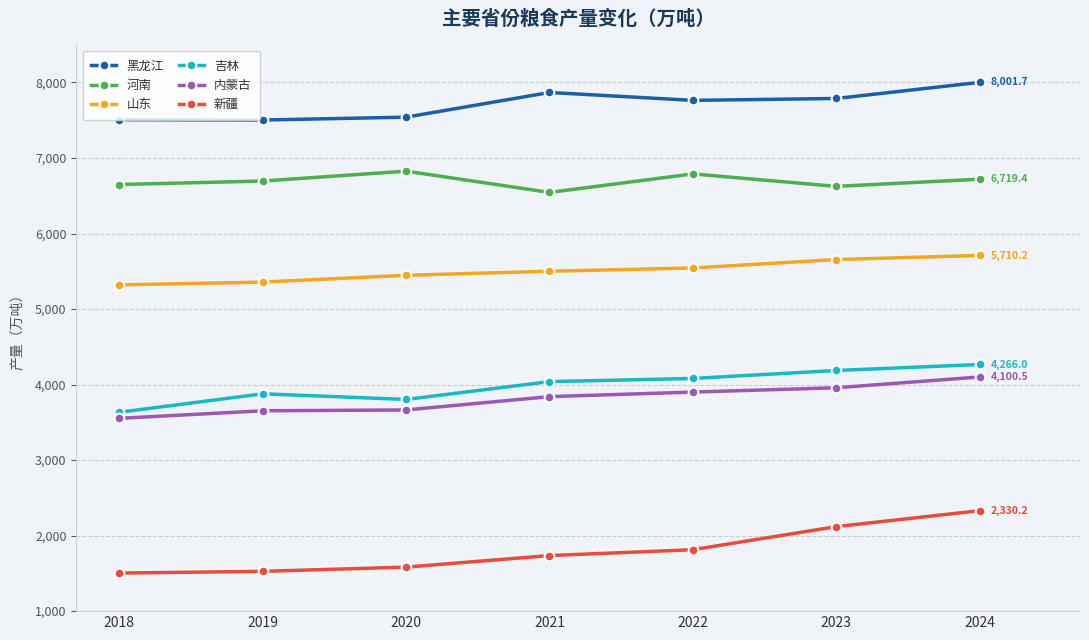

At 2019, list the series in order from largest to smallest.

黑龙江, 河南, 山东, 吉林, 内蒙古, 新疆